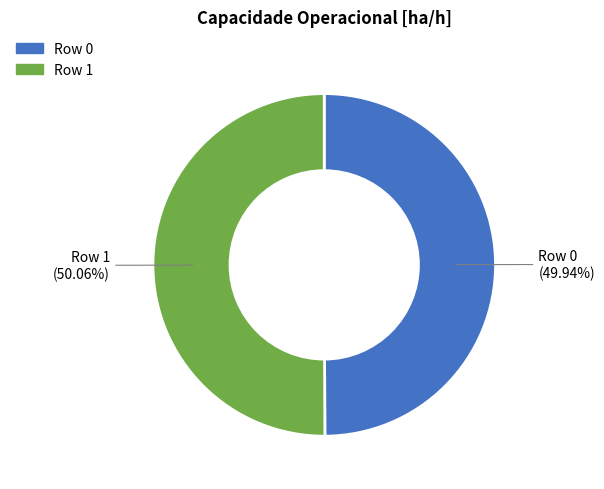

To the nearest percent, what portion does Row 1 represent?

50%